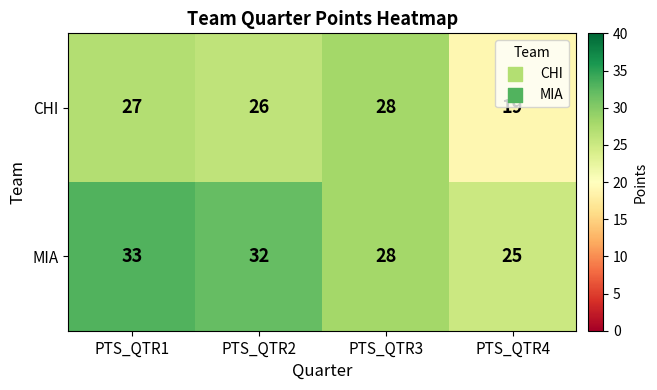

At how many categories does at least one series exceed 30?

2